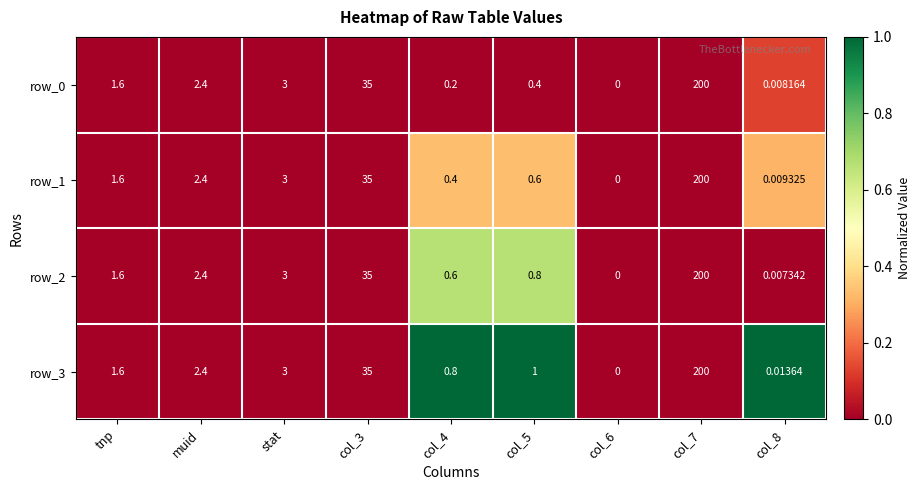

Is the value of row_1 at muid greater than the value of row_3 at col_3?

No